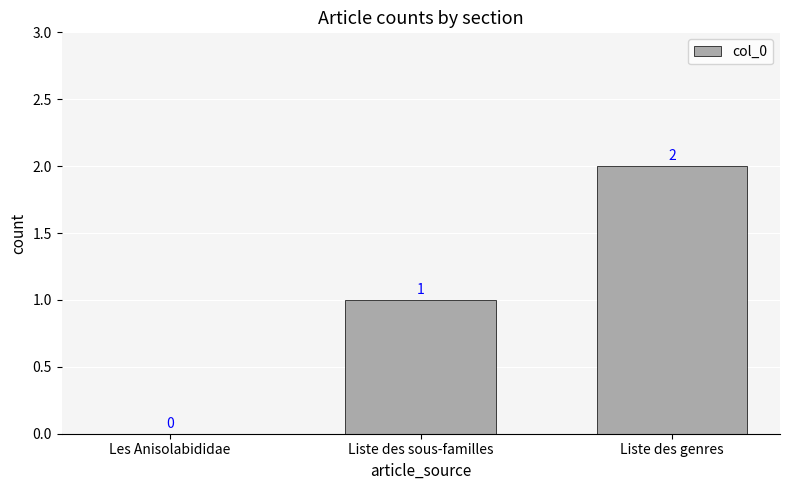

Reading left to right, transcribe all the data shown in this chart.

Les Anisolabididae=0	Liste des sous-familles=1	Liste des genres=2